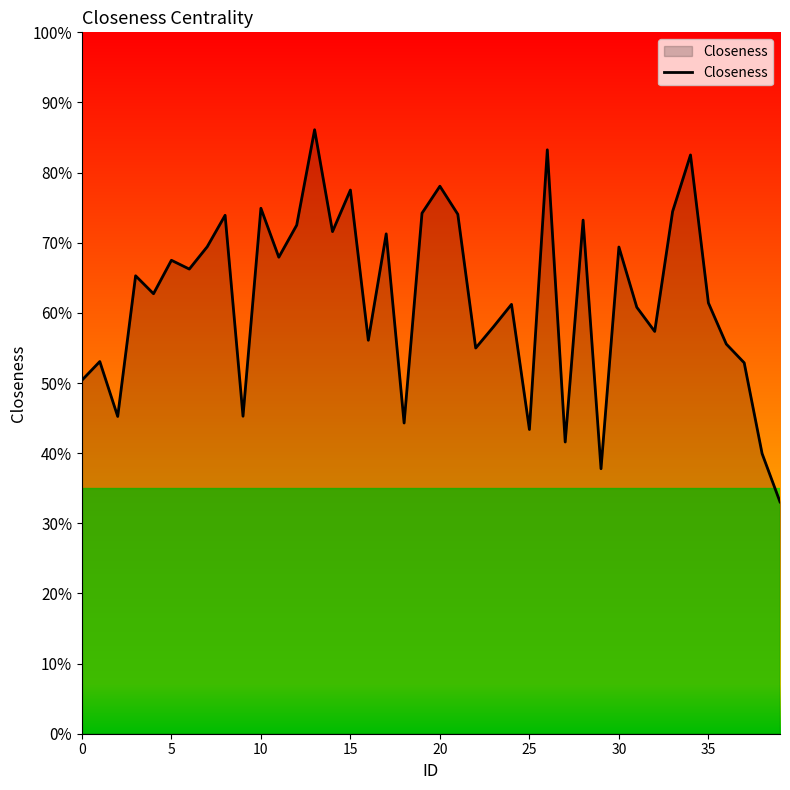

Does the chart display data point markers on the line(s)?

No